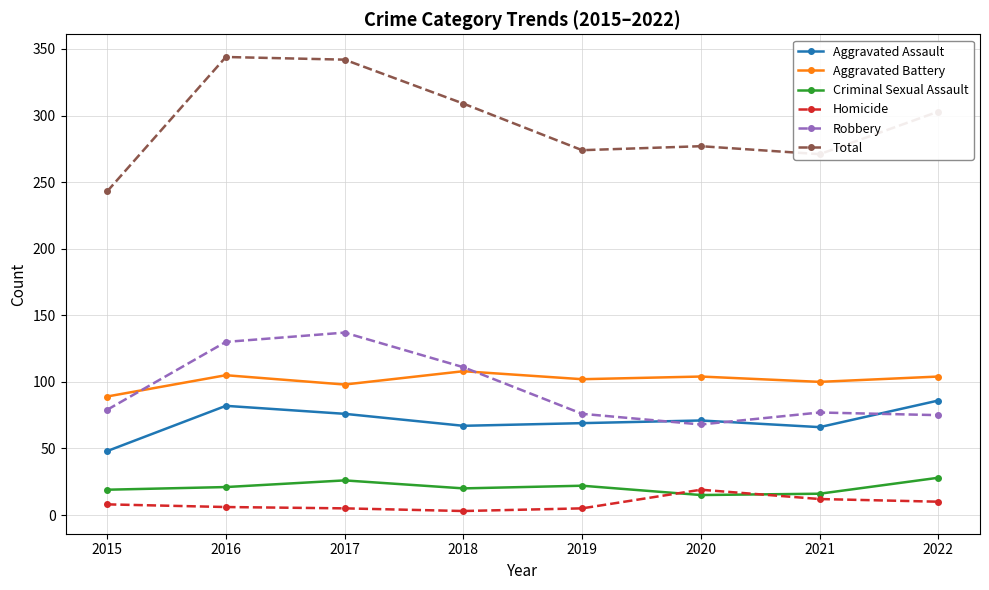

The value of Criminal Sexual Assault at 2022 is 41. True or false?

False